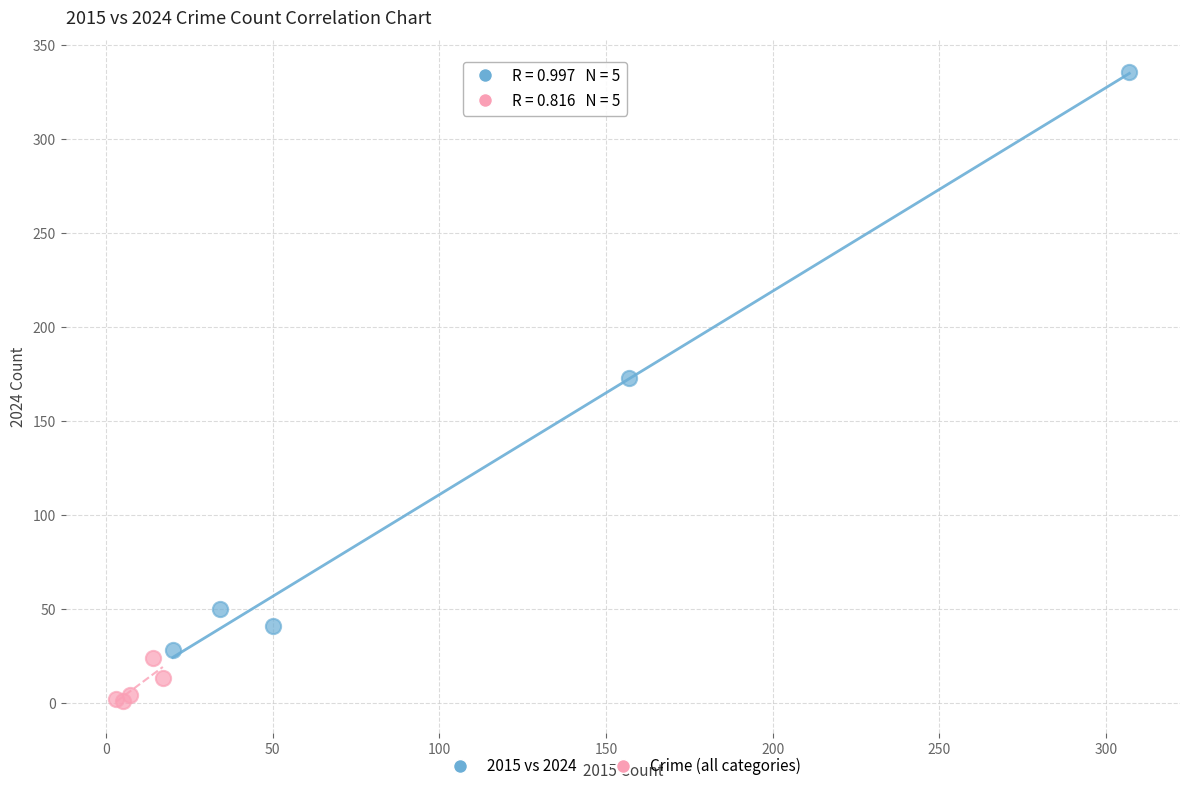

Which series reaches the minimum Y coordinate?

Crime (all categories)